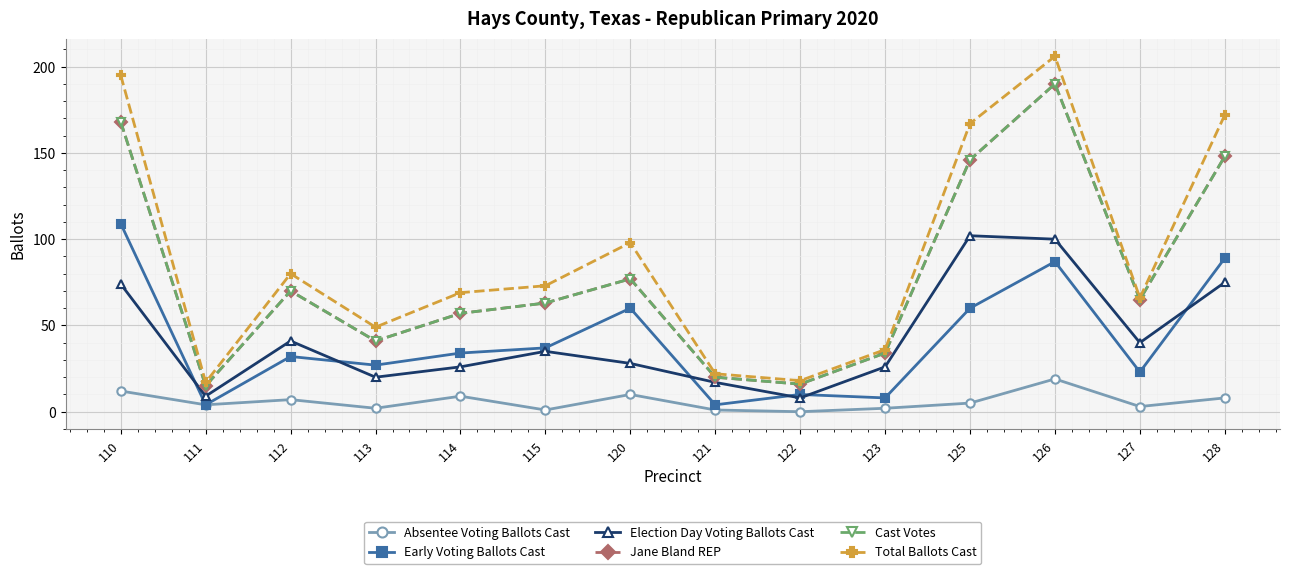

Reading right to left, what are all the values shown in this chart?

Absentee Voting Ballots Cast: 8	3	19	5	2	0	1	10	1	9	2	7	4	12
Early Voting Ballots Cast: 89	23	87	60	8	10	4	60	37	34	27	32	4	109
Election Day Voting Ballots Cast: 75	40	100	102	26	8	17	28	35	26	20	41	9	74
Jane Bland REP: 148	65	190	146	34	16	20	77	63	57	41	70	15	168
Cast Votes: 148	65	190	146	34	16	20	77	63	57	41	70	15	168
Total Ballots Cast: 172	66	206	167	36	18	22	98	73	69	49	80	17	195